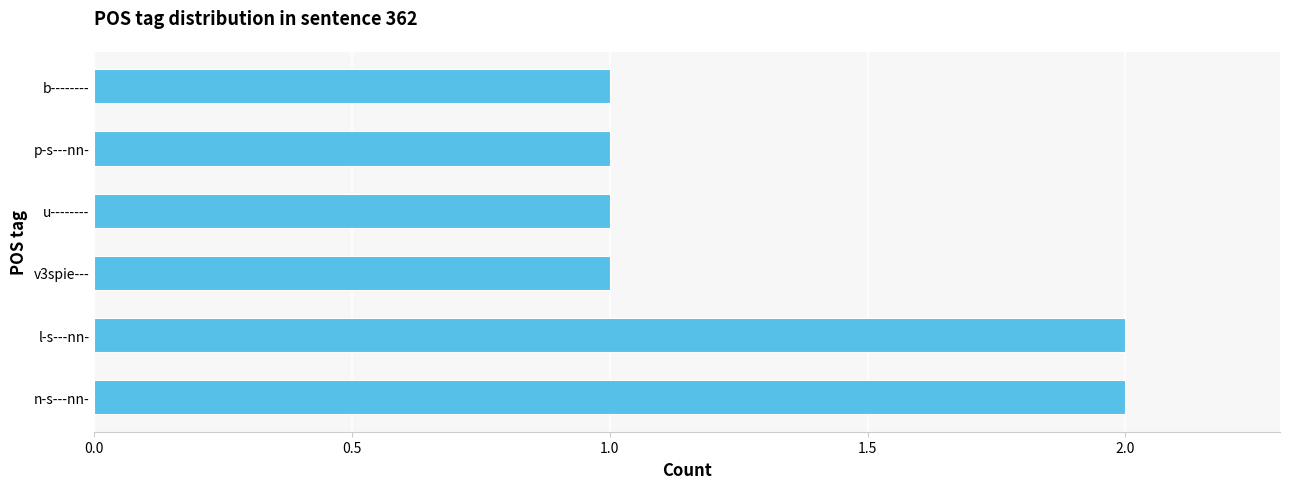

How many distinct data groups are displayed?

1